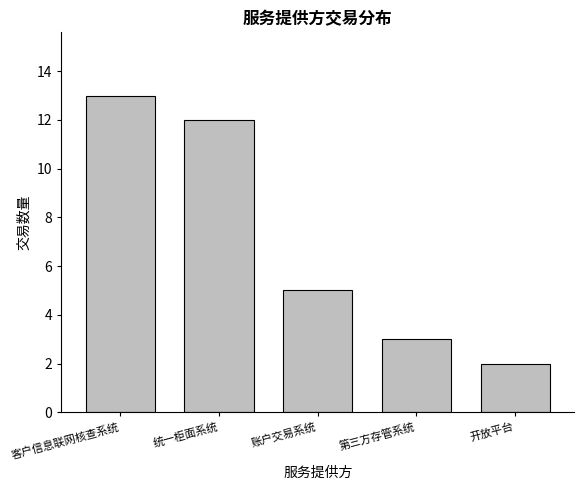

What is the change in value from 客户信息联网核查系统 to 账户交易系统?

-8